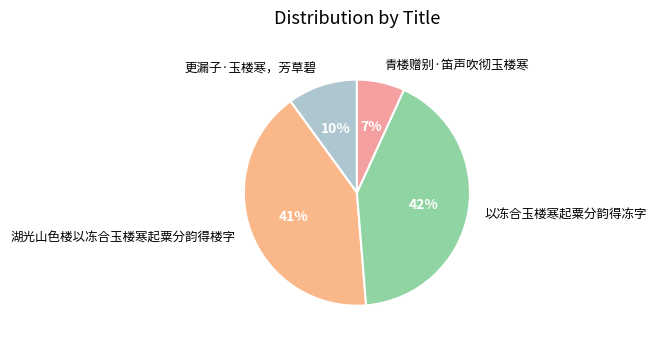

Is it true that 湖光山色楼以冻合玉楼寒起粟分韵得楼字 is 41% of the pie?

True